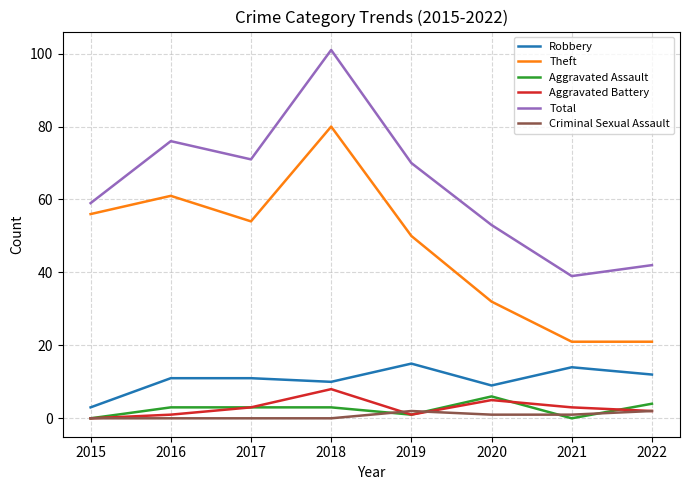

Rank the series by their maximum value, from lowest to highest.

Criminal Sexual Assault, Aggravated Assault, Aggravated Battery, Robbery, Theft, Total